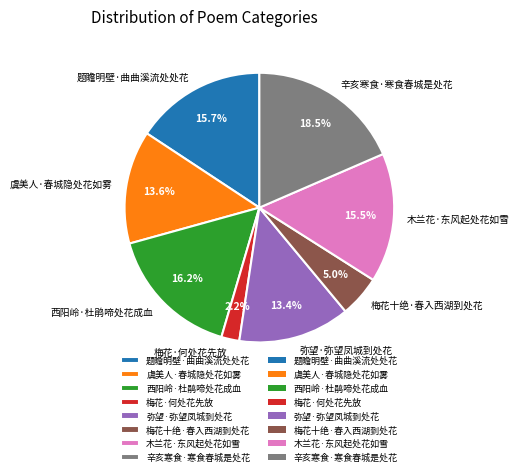

To the nearest percent, what is the difference between the 辛亥寒食·寒食春城是处花 and 弥望·弥望凤城到处花 slice percentages?

5%